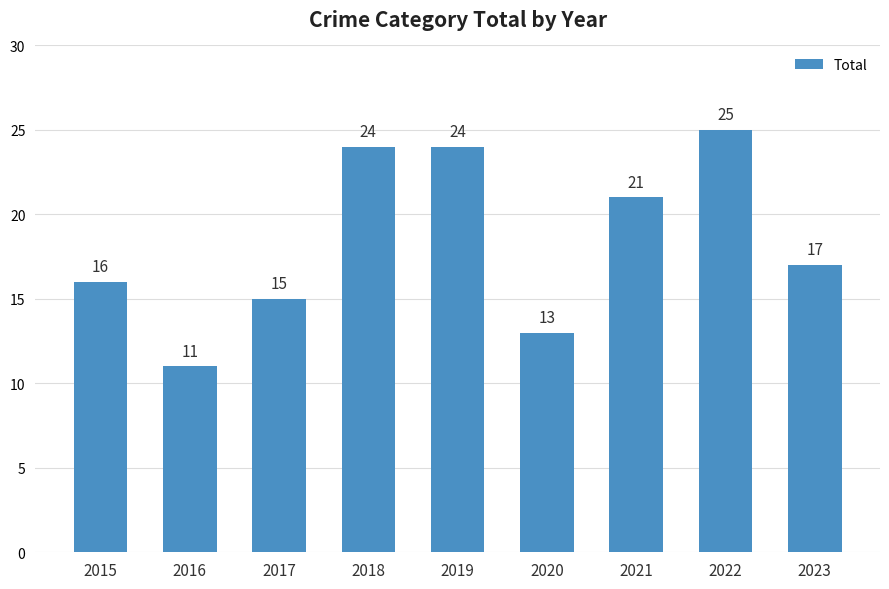

Read the value at 2020, to the nearest 5.

15